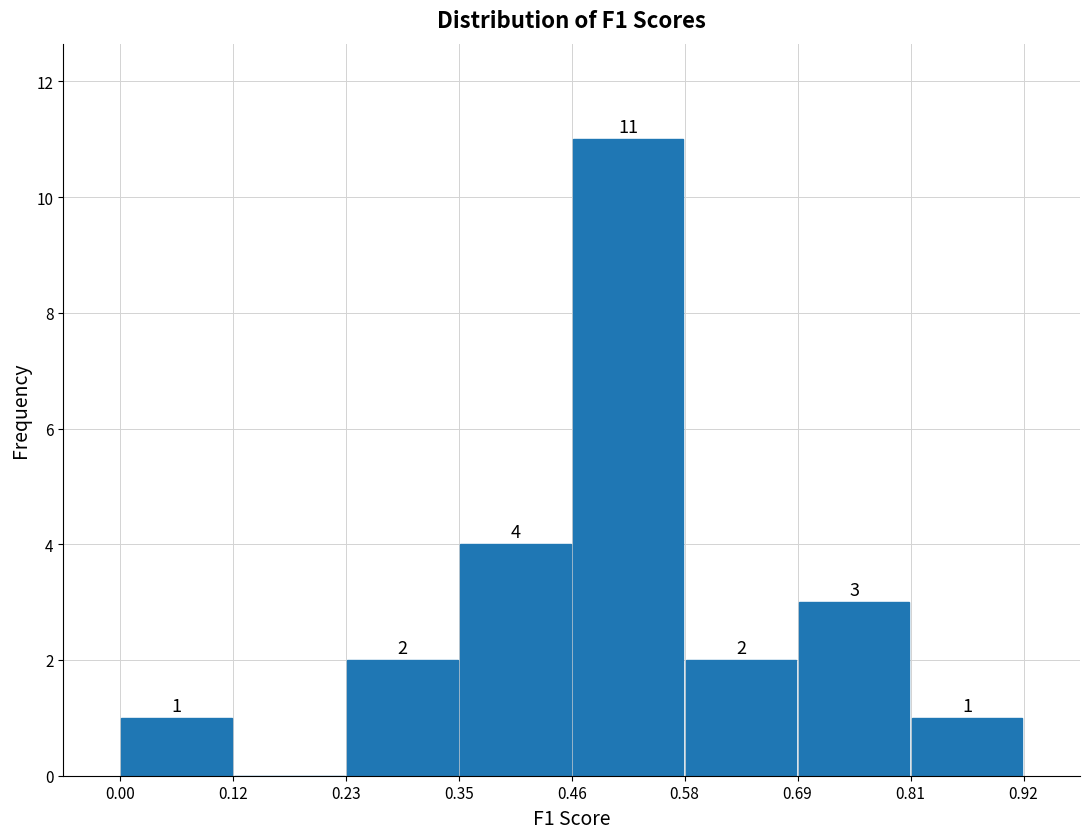

Which range on the x-axis has the tallest bar?

0.46 to 0.58